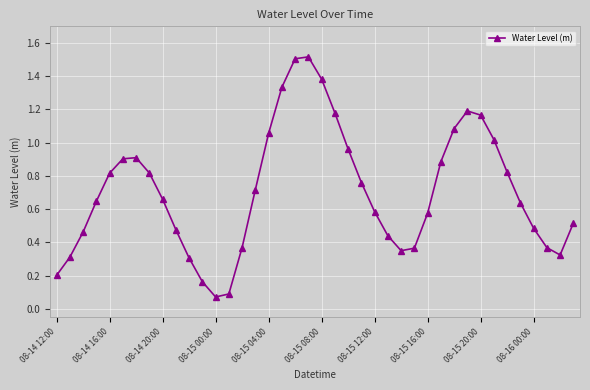

What is the sum of all values?

28.4